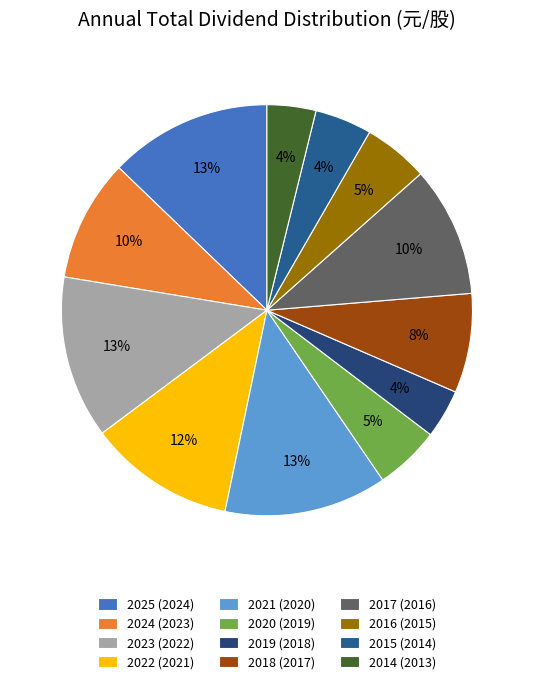

To the nearest percent, what percentage of the pie is 2016 (2015)?

5%